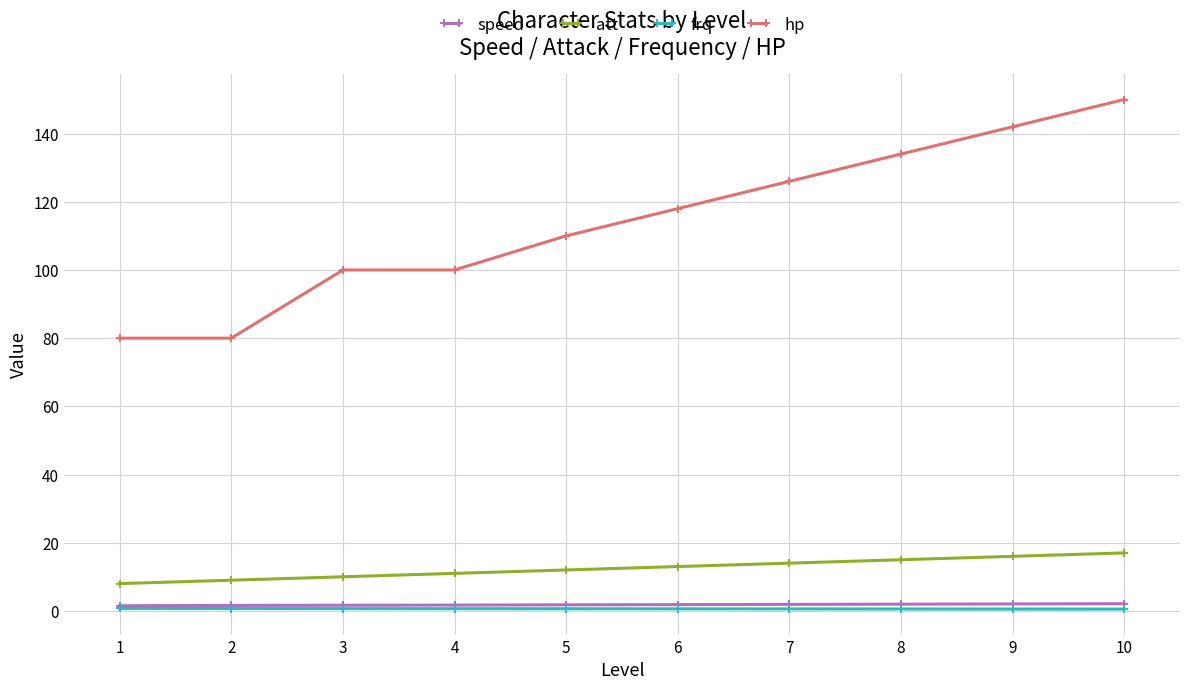

What is the difference between the frq values at 1 and 8?

0.1